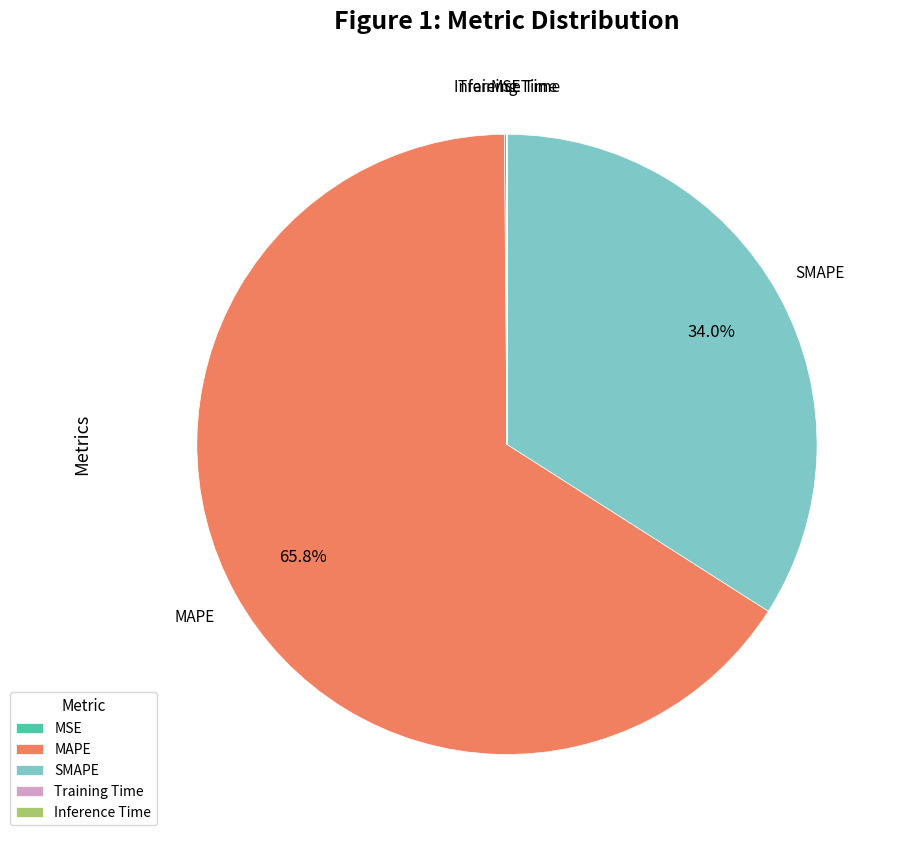

What is the largest slice in the pie chart?

MAPE